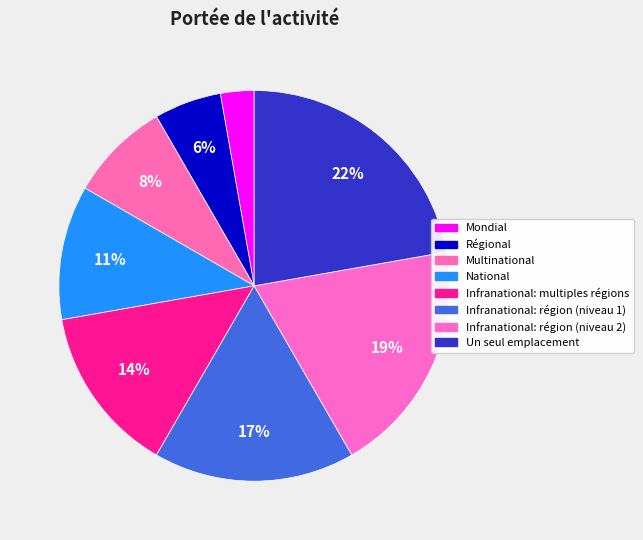

To the nearest percent, what portion does Infranational: région (niveau 1) represent?

17%